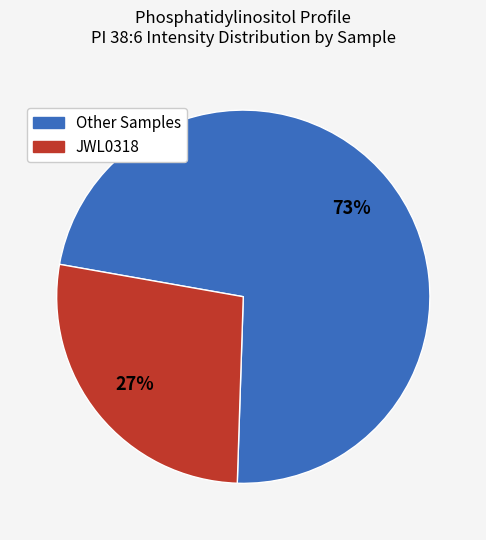

To the nearest percent, what is the average slice percentage?

50%